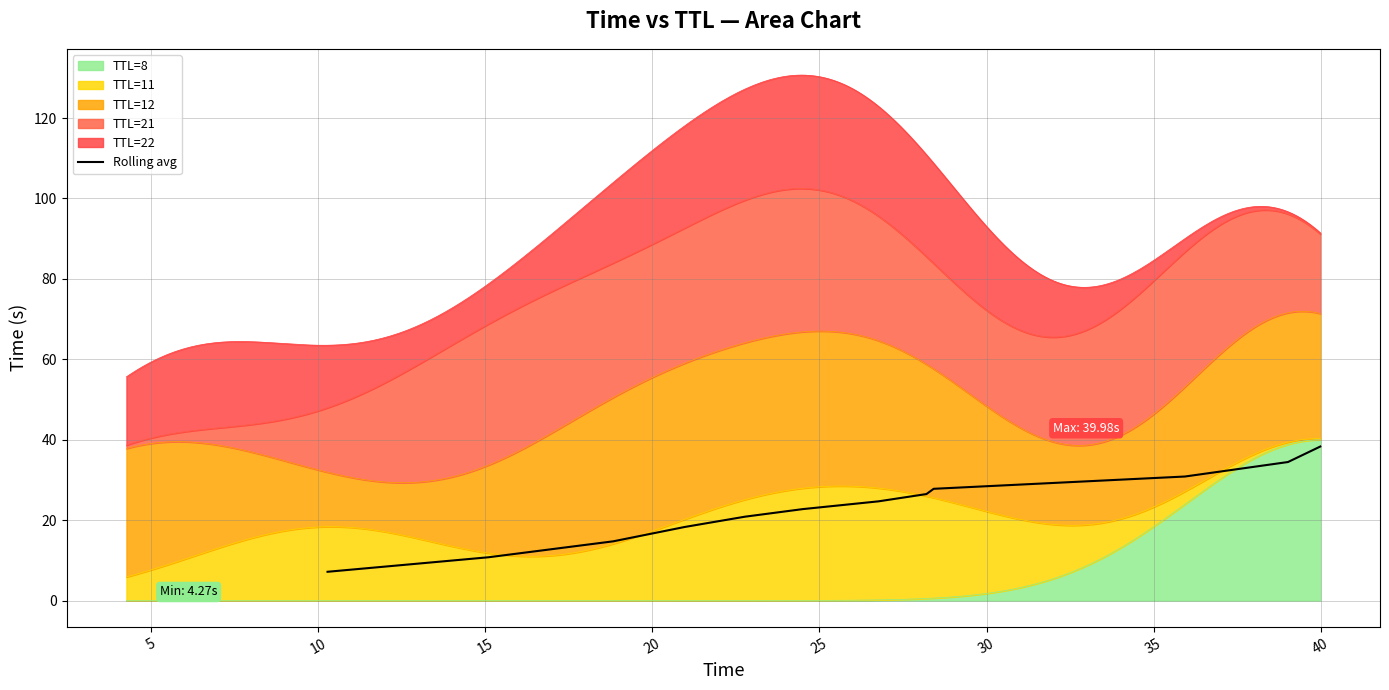

Reading left to right, what are all the values shown in this chart?

7.2	10.8	14.7	18.3	20.9	22.7	24.7	26.5	27.8	30.9	34.5	38.3